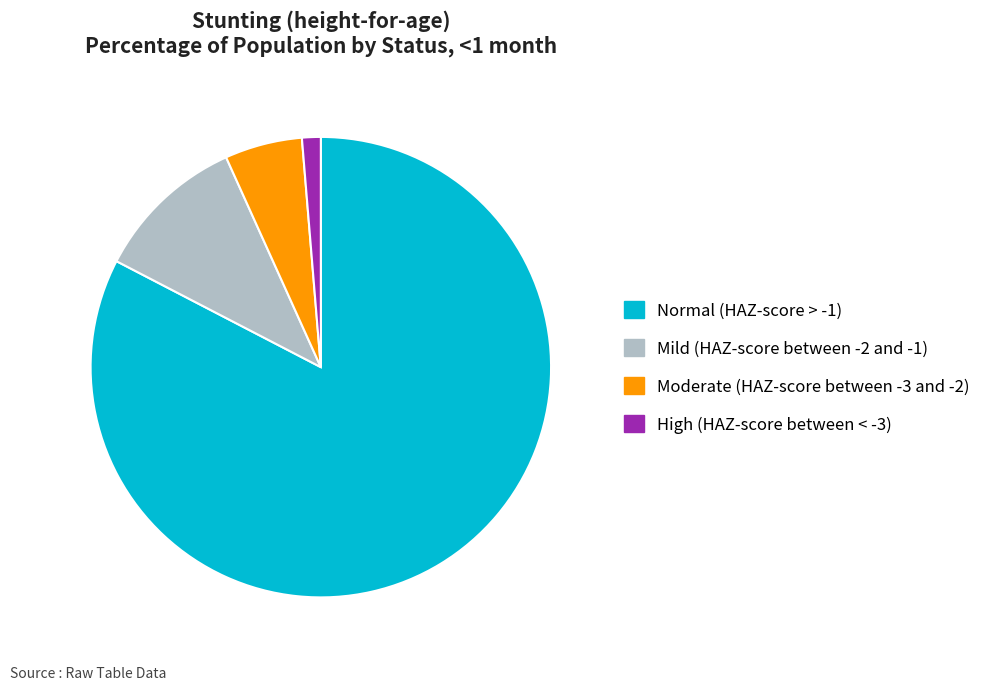

Is Mild (HAZ-score between -2 and -1) the majority of the pie?

No